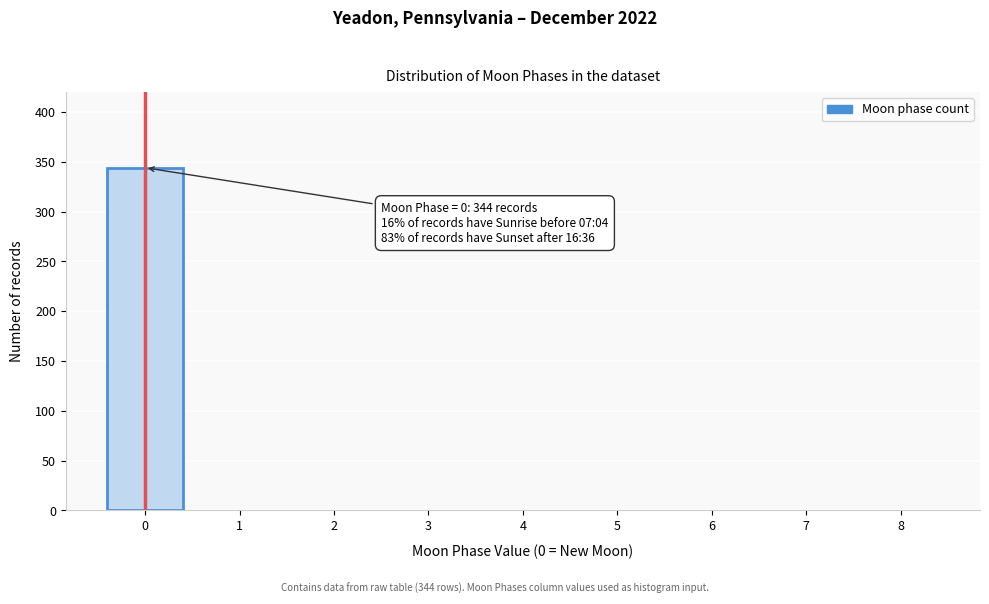

Reading left to right, extract all data points from this chart.

0=344	1=0	2=0	3=0	4=0	5=0	6=0	7=0	8=0